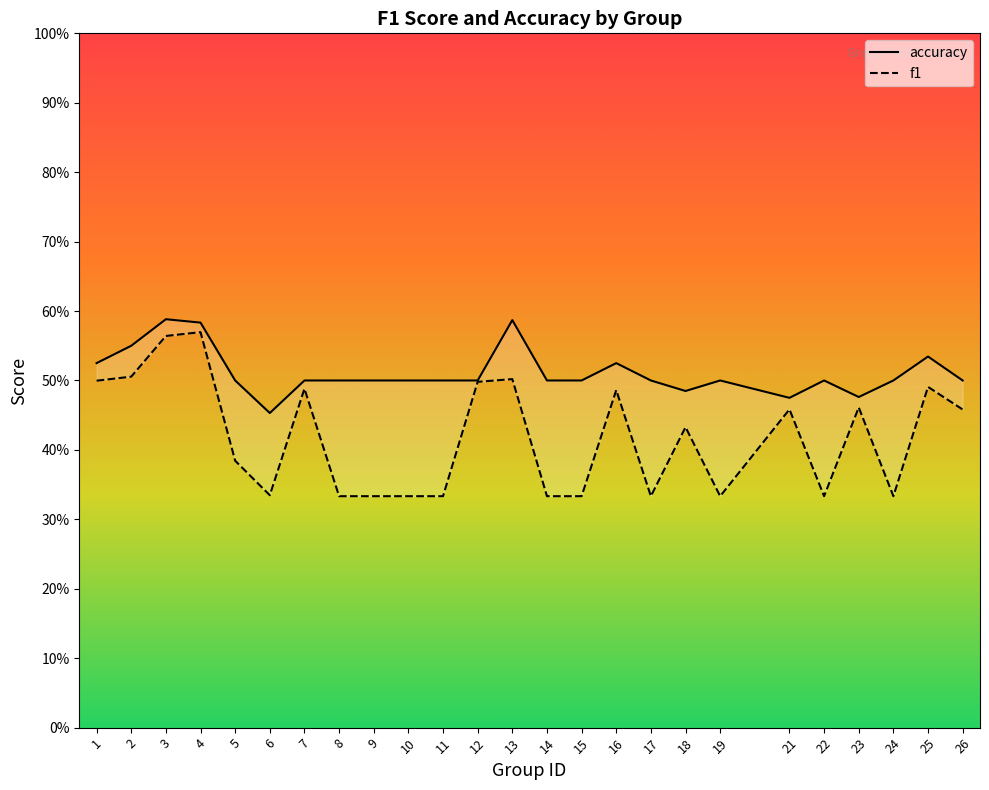

Is the value of f1 at 19 greater than the value of accuracy at 5?

No